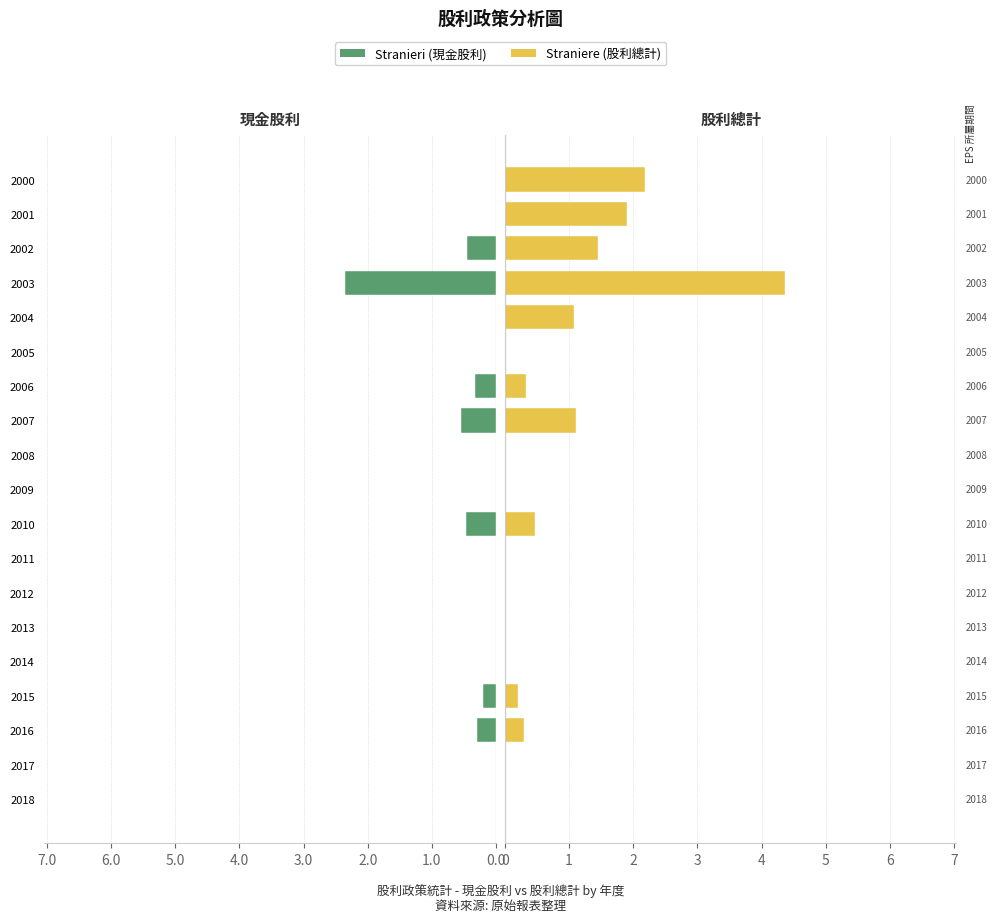

Is the value of Stranieri at 2007 greater than the value of Straniere at 2015?

No